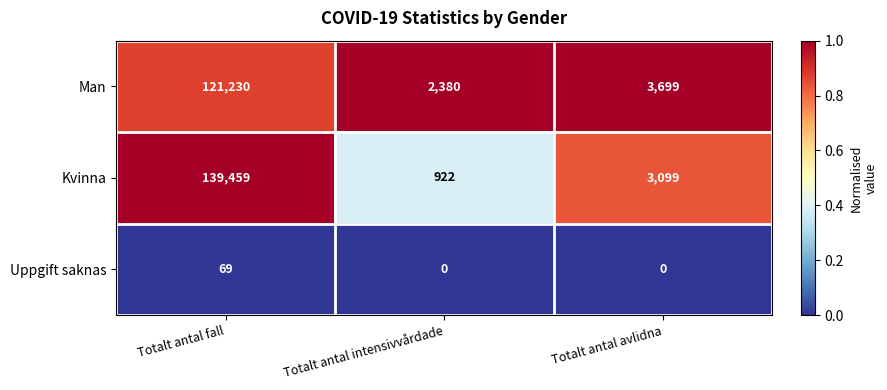

What is the highest value of the Uppgift saknas series?

69